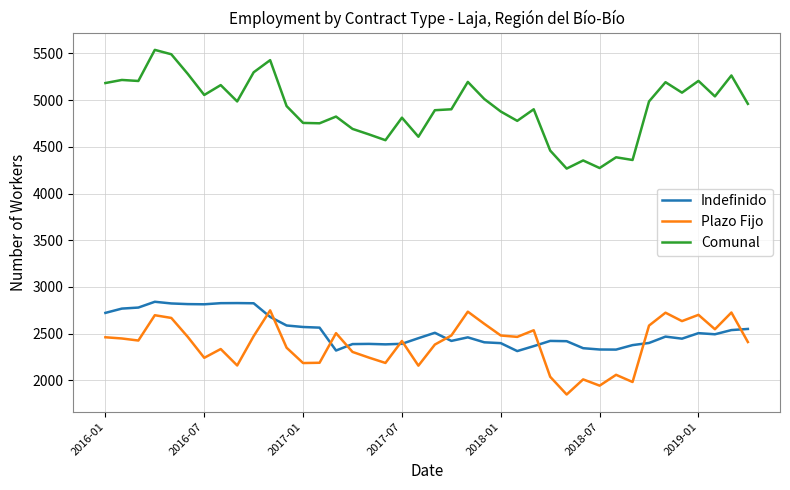

Which series has the largest total across all categories?

Comunal